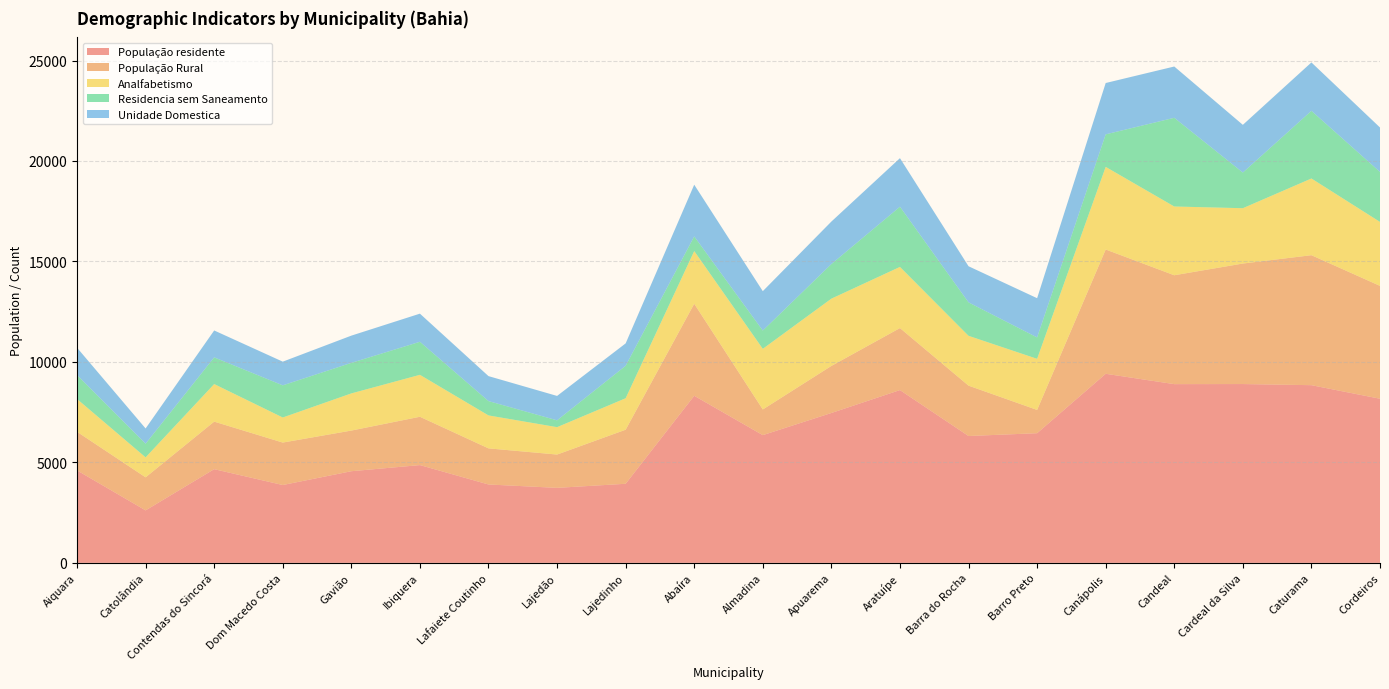

Reading right to left, transcribe all the data shown in this chart.

População residente: Cordeiros=8168.0	Caturama=8843.0	Cardeal da Silva=8899.0	Candeal=8895.0	Canápolis=9410.0	Barro Preto=6453.0	Barra do Rocha=6313.0	Aratuípe=8599.0	Apuarema=7459.0	Almadina=6357.0	Abaíra=8316.0	Lajedinho=3936.0	Lajedão=3733.0	Lafaiete Coutinho=3901.0	Ibiquera=4866.0	Gavião=4561.0	Dom Macedo Costa=3874.0	Contendas do Sincorá=4663.0	Catolândia=2612.0	Aiquara=4602.0
População Rural: Cordeiros=5617.1	Caturama=6468.7	Cardeal da Silva=5997.9	Candeal=5418.8	Canápolis=6185.2	Barro Preto=1158.3	Barra do Rocha=2506.9	Aratuípe=3086.2	Apuarema=2342.1	Almadina=1277.1	Abaíra=4579.6	Lajedinho=2691.0	Lajedão=1657.1	Lafaiete Coutinho=1797.2	Ibiquera=2404.8	Gavião=2022.8	Dom Macedo Costa=2112.9	Contendas do Sincorá=2366.0	Catolândia=1645.0	Aiquara=1921.8
Analfabetismo: Cordeiros=3184.0	Caturama=3818.0	Cardeal da Silva=2754.0	Candeal=3422.0	Canápolis=4112.0	Barro Preto=2544.0	Barra do Rocha=2480.0	Aratuípe=3044.0	Apuarema=3348.0	Almadina=3018.0	Abaíra=2622.0	Lajedinho=1566.0	Lajedão=1364.0	Lafaiete Coutinho=1640.0	Ibiquera=2088.0	Gavião=1850.0	Dom Macedo Costa=1248.0	Contendas do Sincorá=1870.0	Catolândia=994.0	Aiquara=1632.0
Residencia sem Saneamento: Cordeiros=2487.0	Caturama=3366.0	Cardeal da Silva=1774.0	Candeal=4414.0	Canápolis=1619.0	Barro Preto=1064.0	Barra do Rocha=1664.0	Aratuípe=2995.0	Apuarema=1722.0	Almadina=909.0	Abaíra=729.0	Lajedinho=1616.0	Lajedão=339.0	Lafaiete Coutinho=713.0	Ibiquera=1644.0	Gavião=1520.0	Dom Macedo Costa=1600.0	Contendas do Sincorá=1328.0	Catolândia=679.0	Aiquara=1193.0
Unidade Domestica: Cordeiros=2211.0	Caturama=2410.0	Cardeal da Silva=2375.0	Candeal=2553.0	Canápolis=2555.0	Barro Preto=1953.0	Barra do Rocha=1798.0	Aratuípe=2417.0	Apuarema=2115.0	Almadina=1961.0	Abaíra=2574.0	Lajedinho=1114.0	Lajedão=1215.0	Lafaiete Coutinho=1243.0	Ibiquera=1400.0	Gavião=1355.0	Dom Macedo Costa=1179.0	Contendas do Sincorá=1339.0	Catolândia=759.0	Aiquara=1359.0